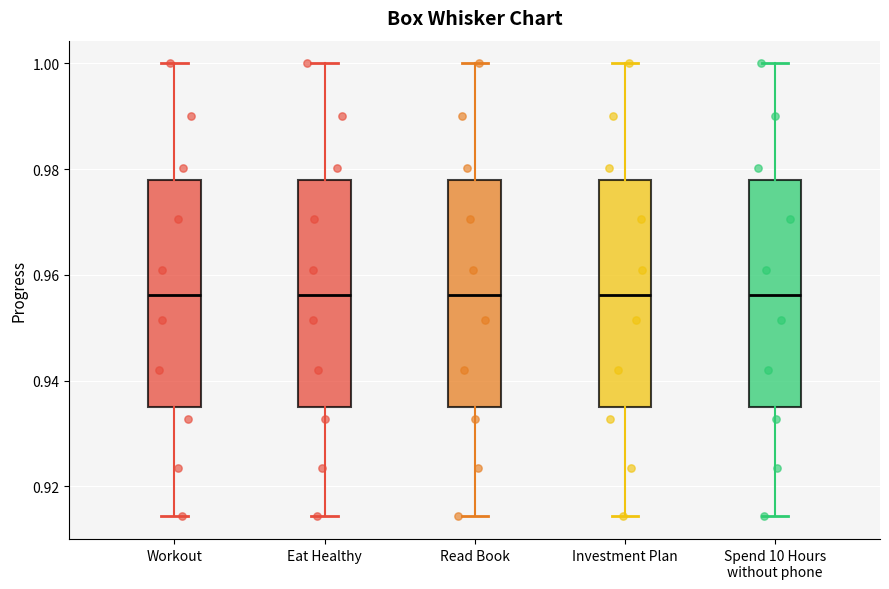

Where does the median line of the box for Investment Plan sit on the y-axis? The values are not printed on the chart, so give them approximately, as read against the axis.

0.956